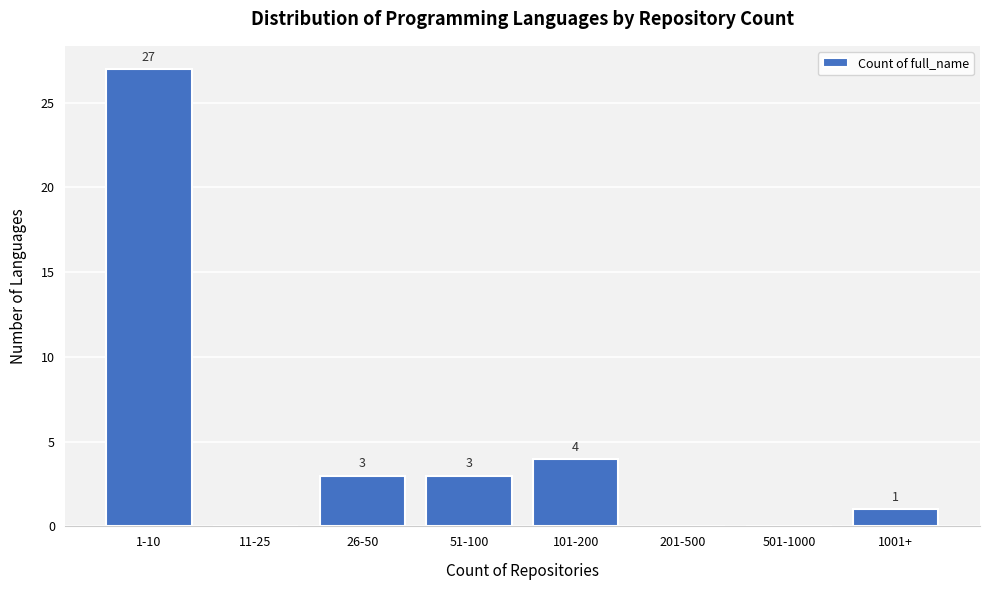

Reading left to right, extract all data points from this chart.

1-10=27	11-25=0	26-50=3	51-100=3	101-200=4	201-500=0	501-1000=0	1001+=1